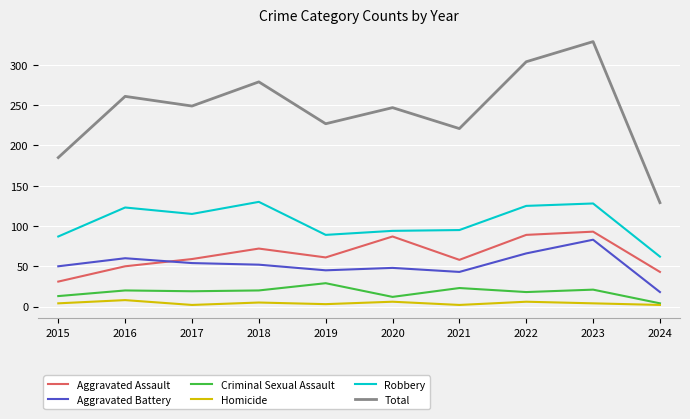

The Aggravated Battery series shows 133 at 2023. True or false?

False